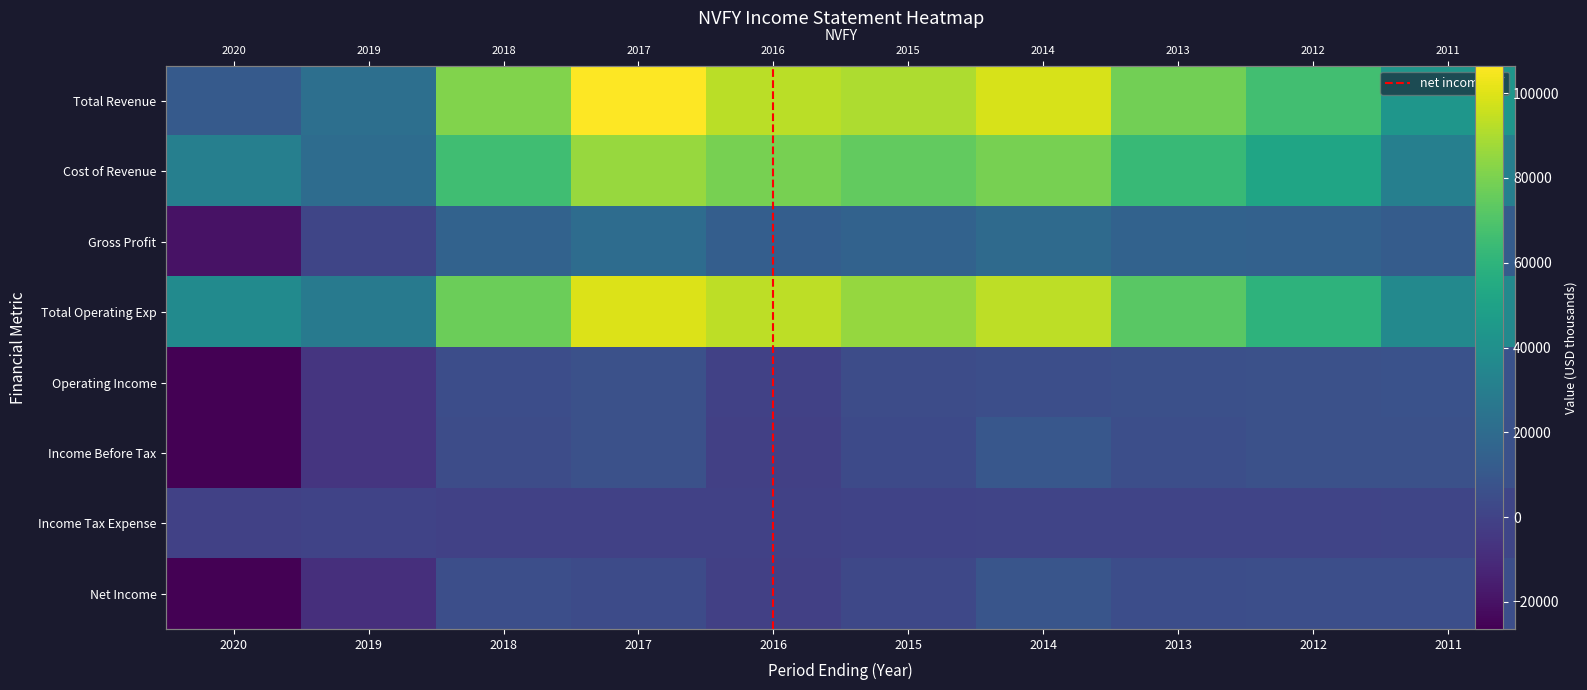

True or false: Operating Income has a value of -11653 at 2020.

False